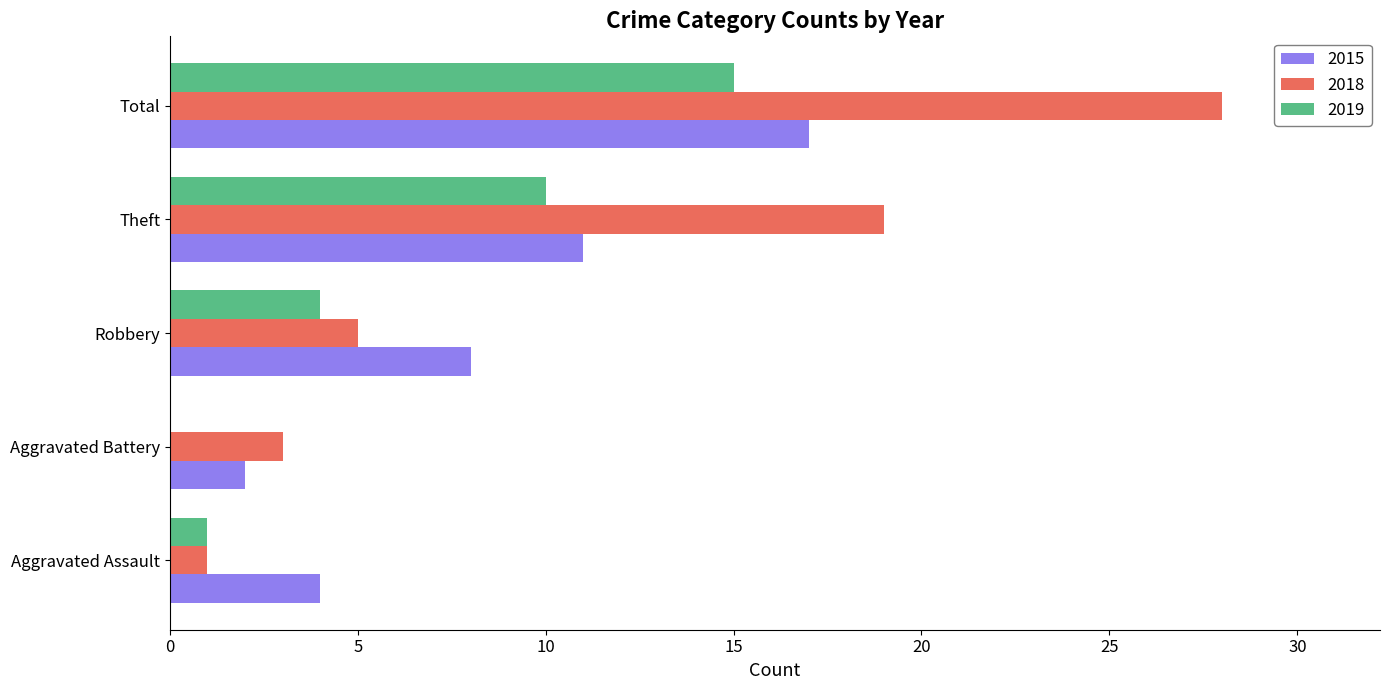

What is the sum of the 2018 values at Theft and Aggravated Assault?

20